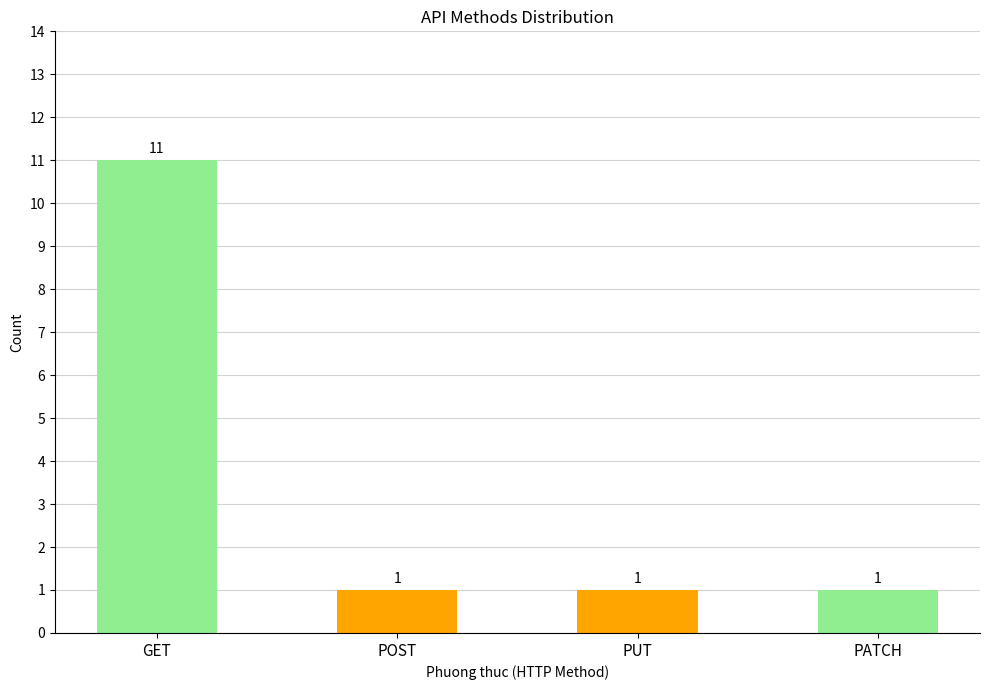

What position from the right is PATCH?

1